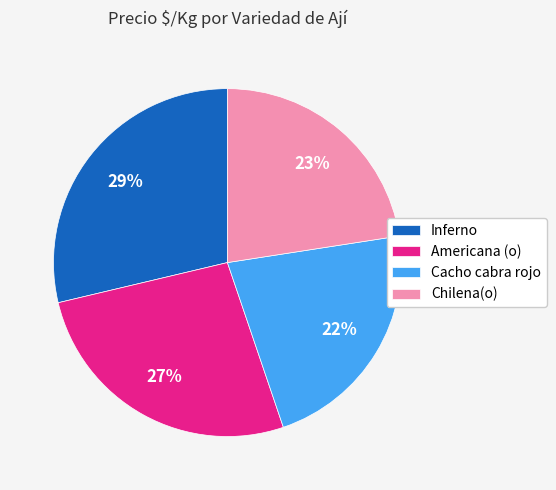

What is the largest slice in the pie chart?

Inferno